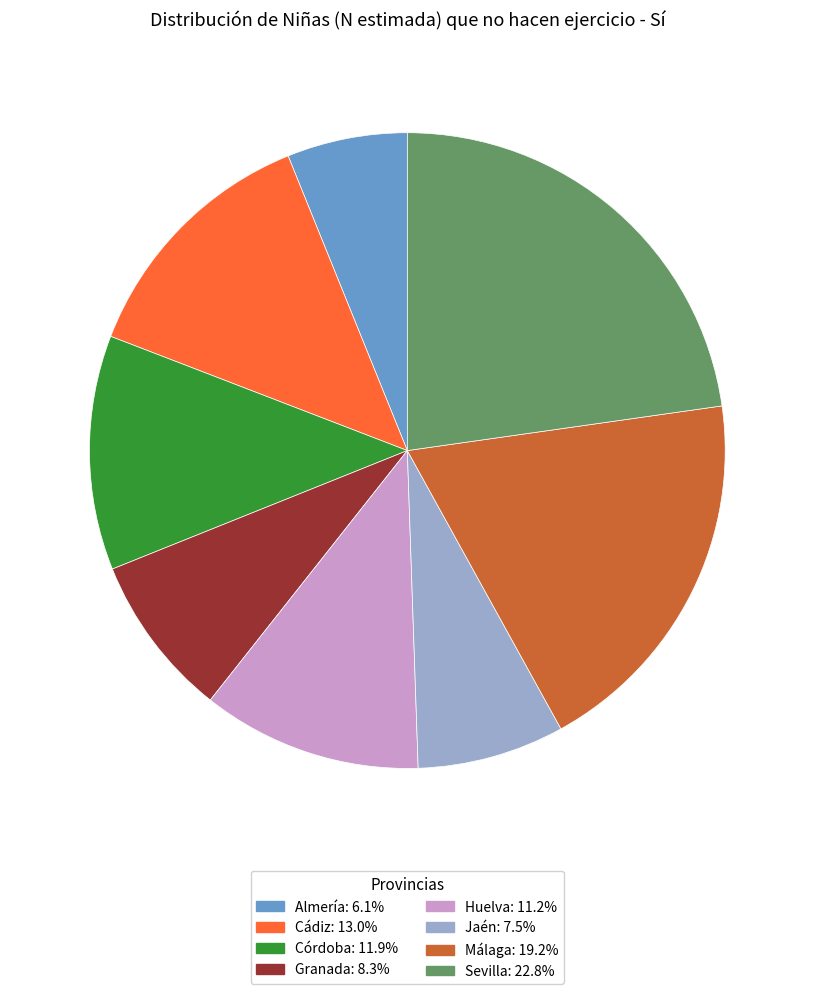

Is it true that Jaén is 1% of the pie?

False